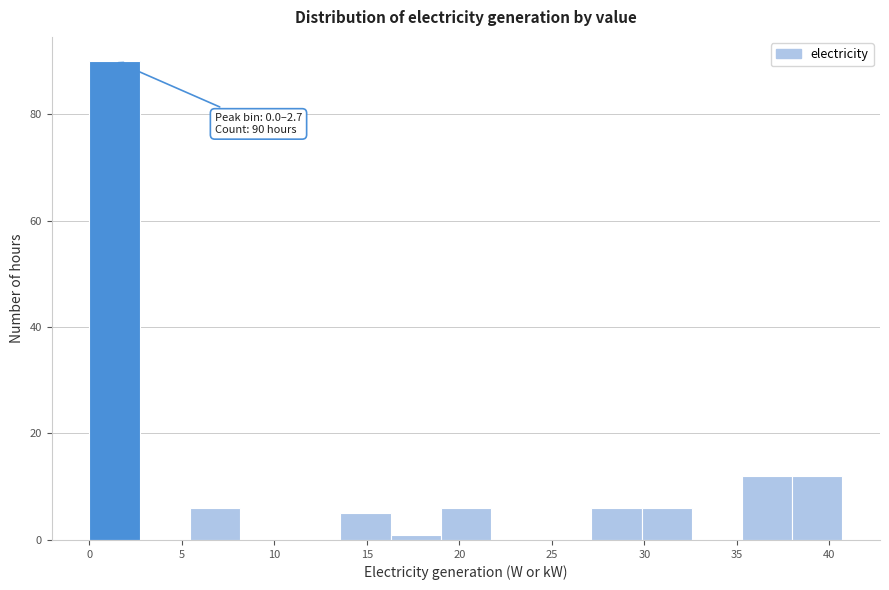

Over which range of the x-axis is the bar tallest?

0.0 to 2.5